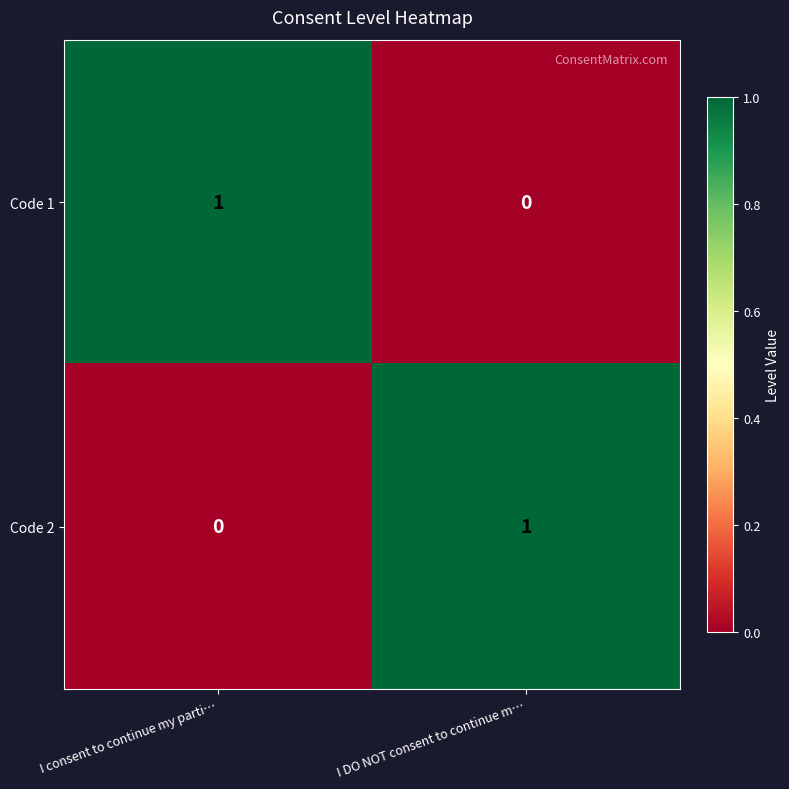

Where is Code 1 nearest to the value 0?

I DO NOT consent to continue m…